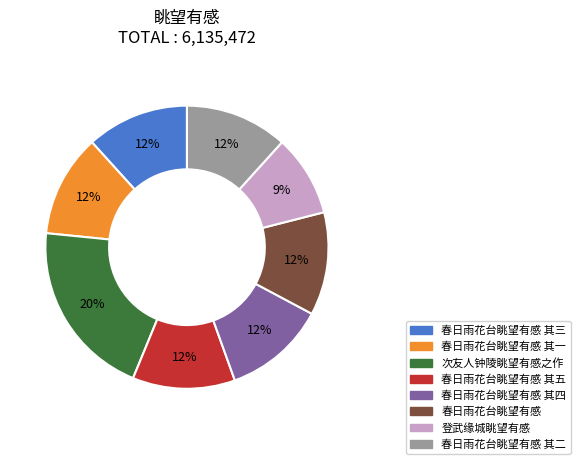

Is there any slice that represents more than half of the pie?

No